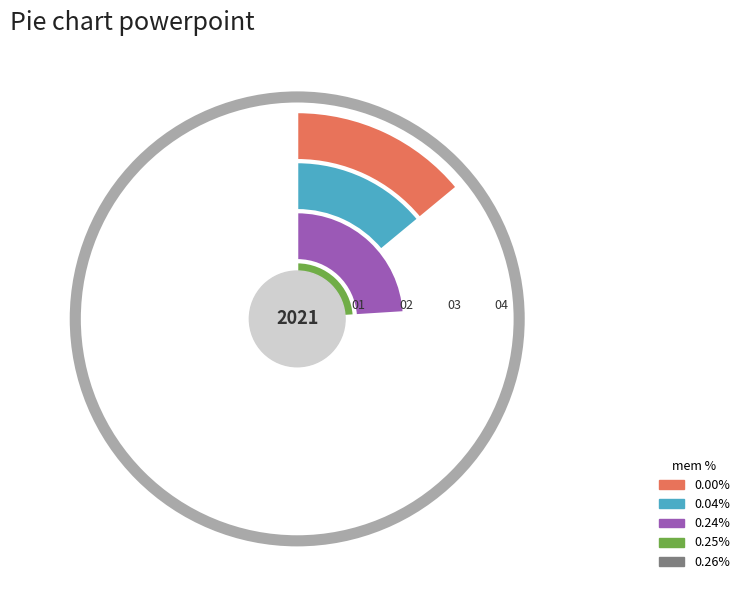

To the nearest percent, what is the average slice percentage?

20%